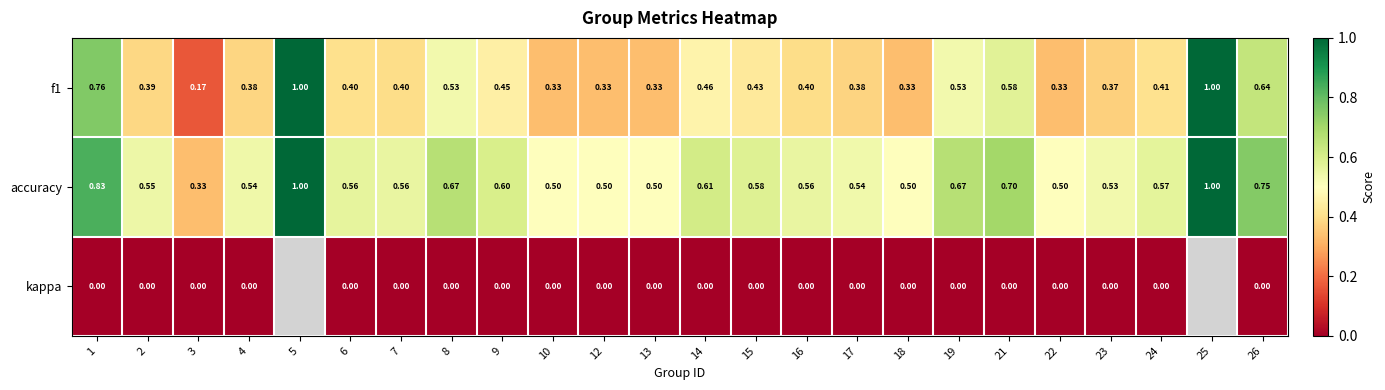

The value of accuracy at 25 is 1.7. True or false?

False